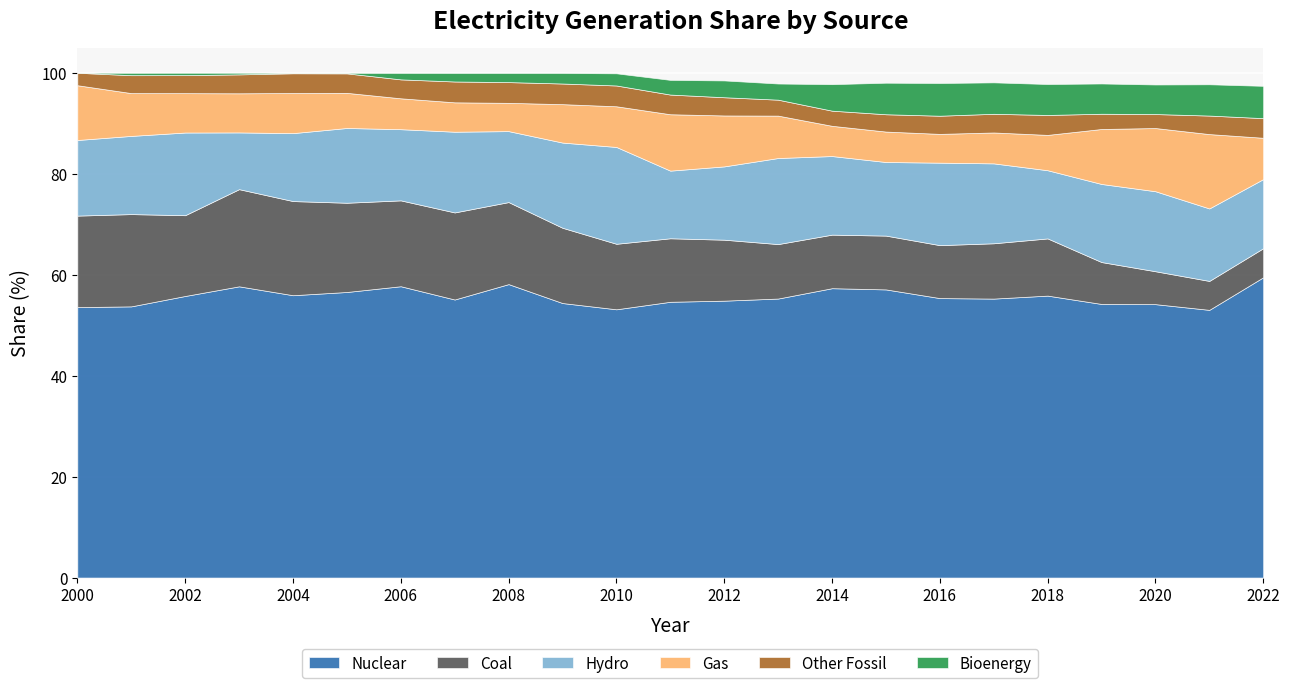

Is it true that Bioenergy equals 2.5 at 2008?

False